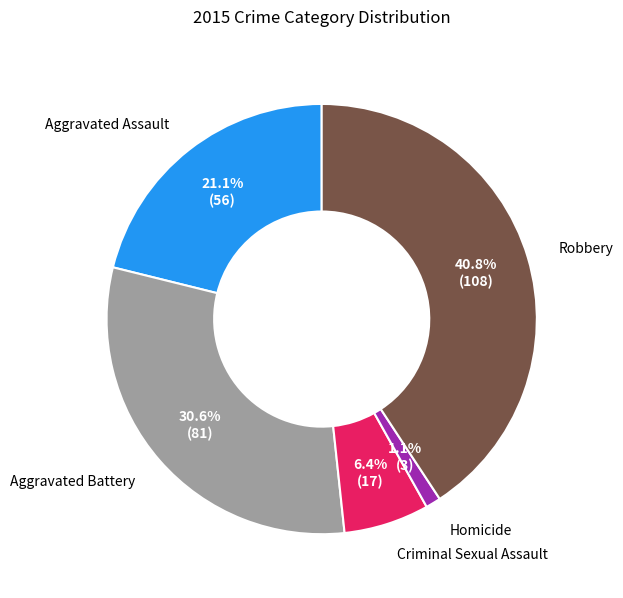

What portion of the pie excludes Robbery?

59.2%